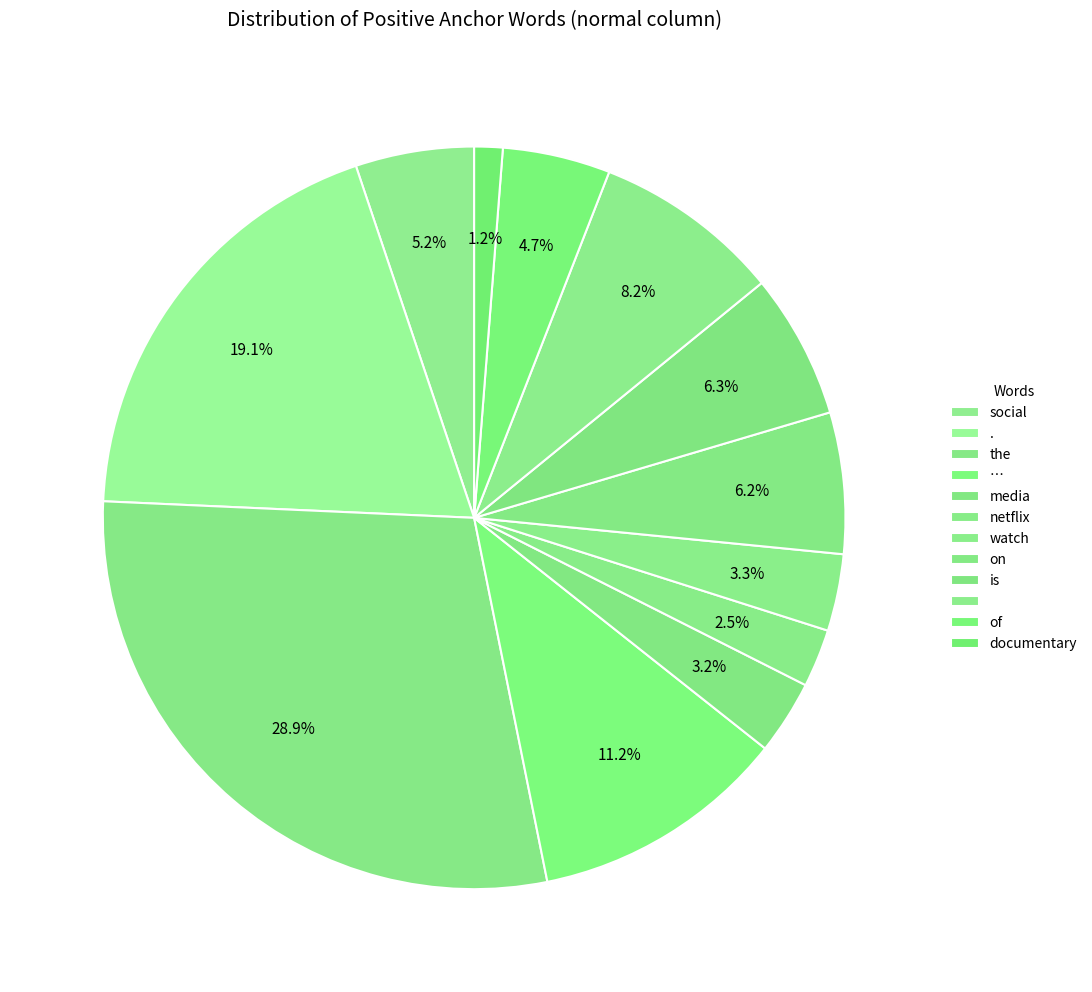

Count the number of slices in the pie.

12